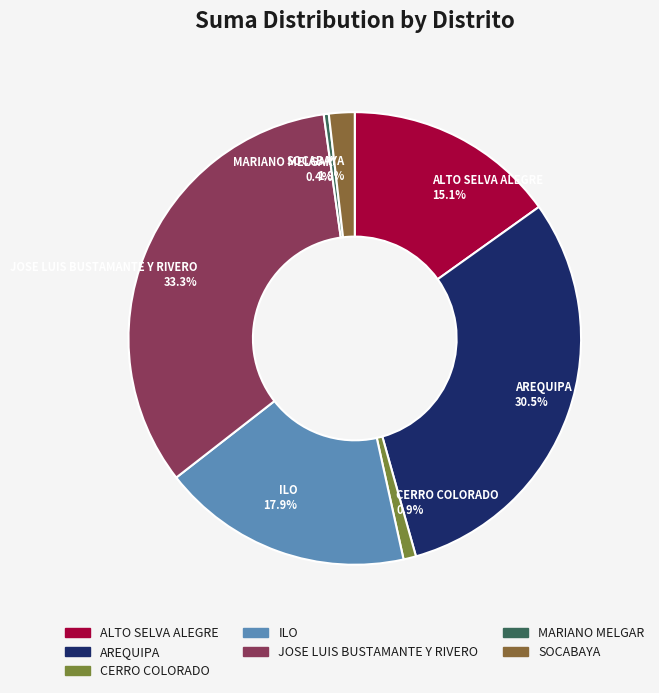

Between MARIANO MELGAR and CERRO COLORADO, which is larger?

CERRO COLORADO